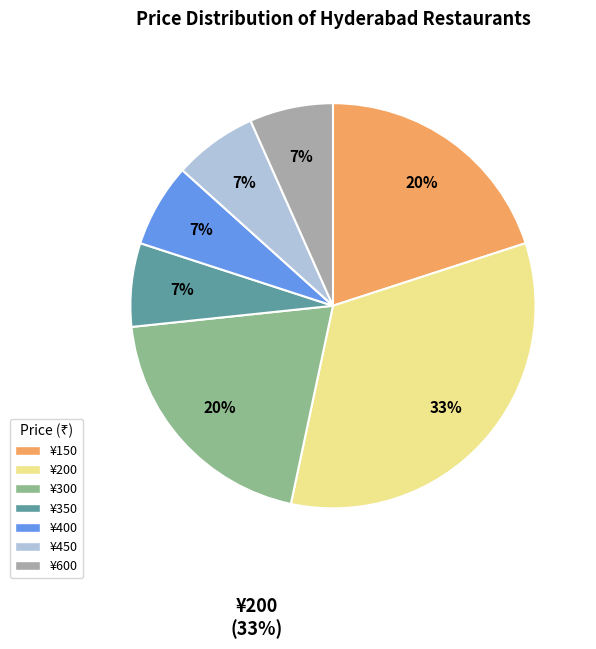

How many segments does this pie chart have?

7